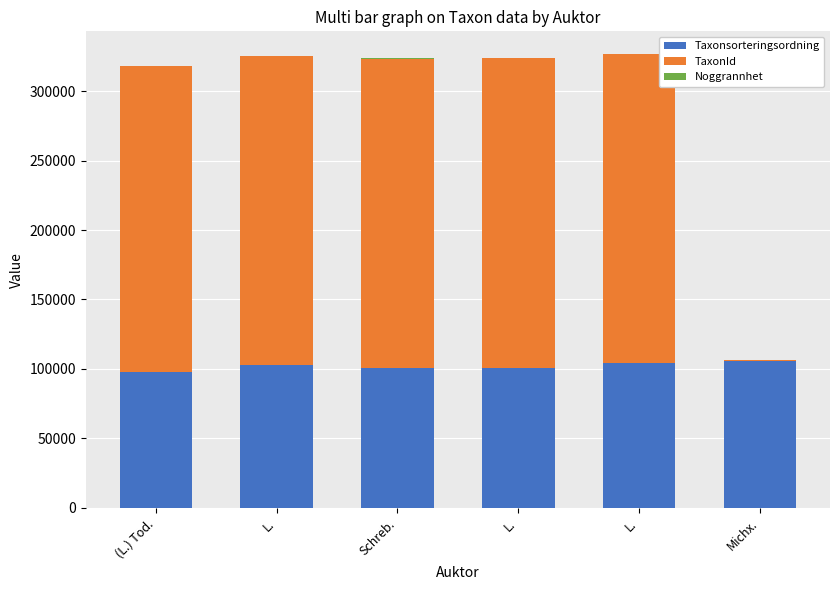

The value of TaxonId at L. is 222412. True or false?

True